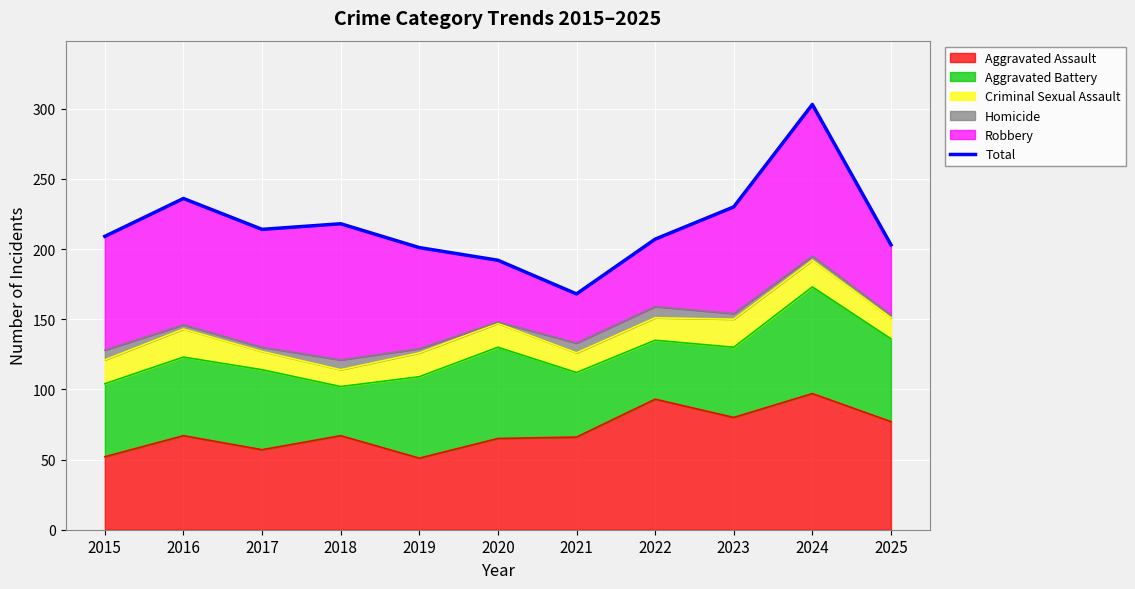

The value of Aggravated Assault at 2015 is 52. True or false?

True